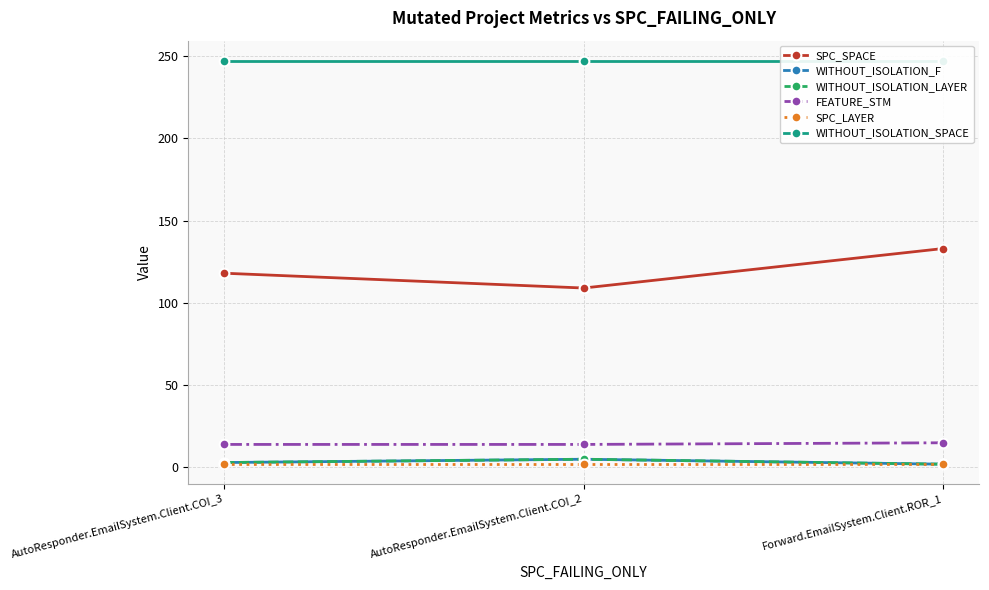

At how many categories does at least one series exceed 113?

3